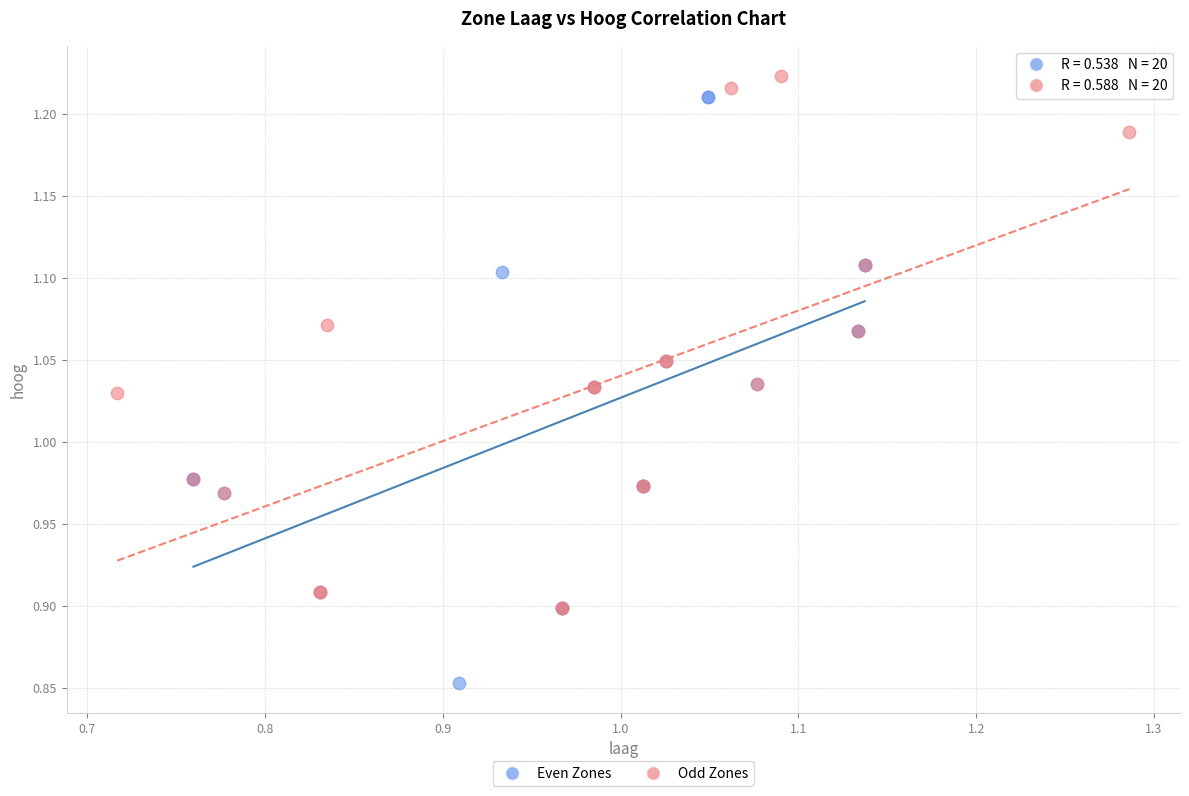

What are all the series names shown in the legend?

Even Zones, Odd Zones